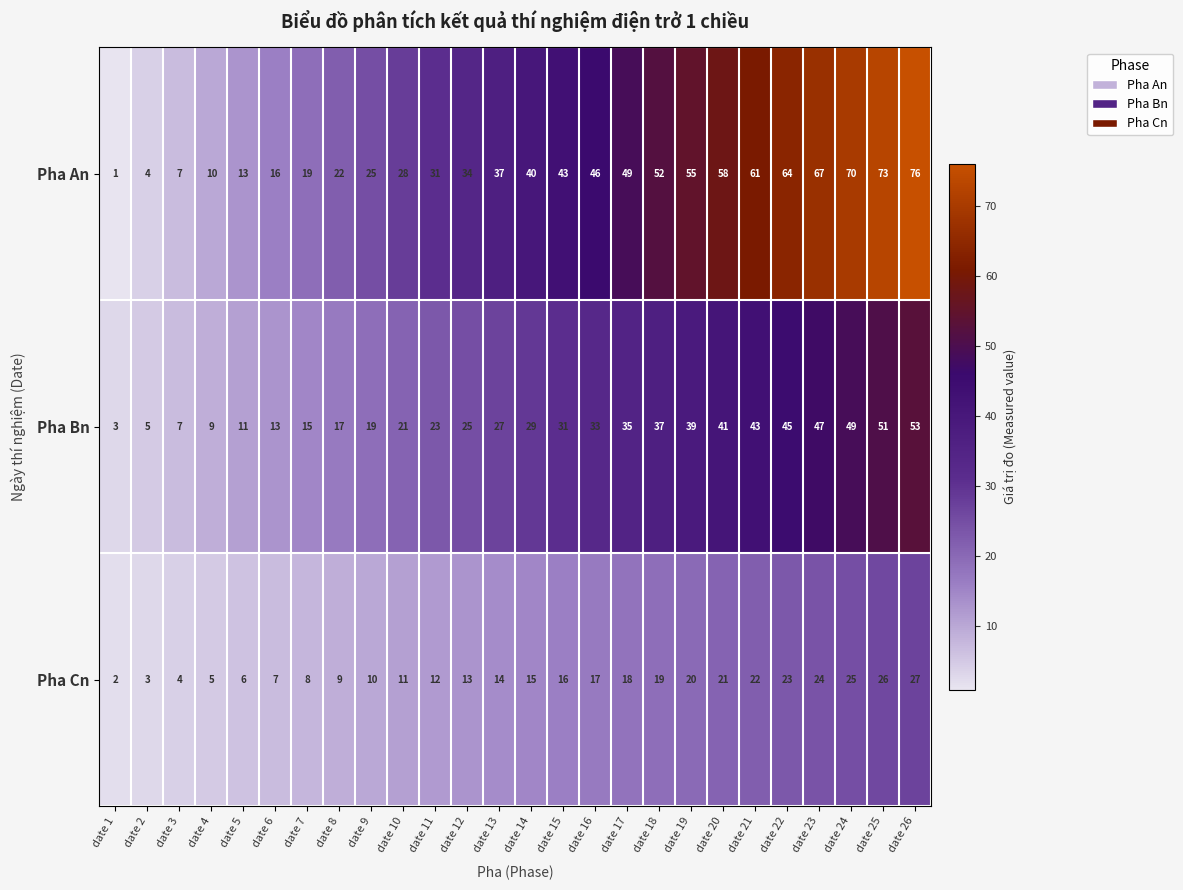

What is the total value across all series at date 6?

36